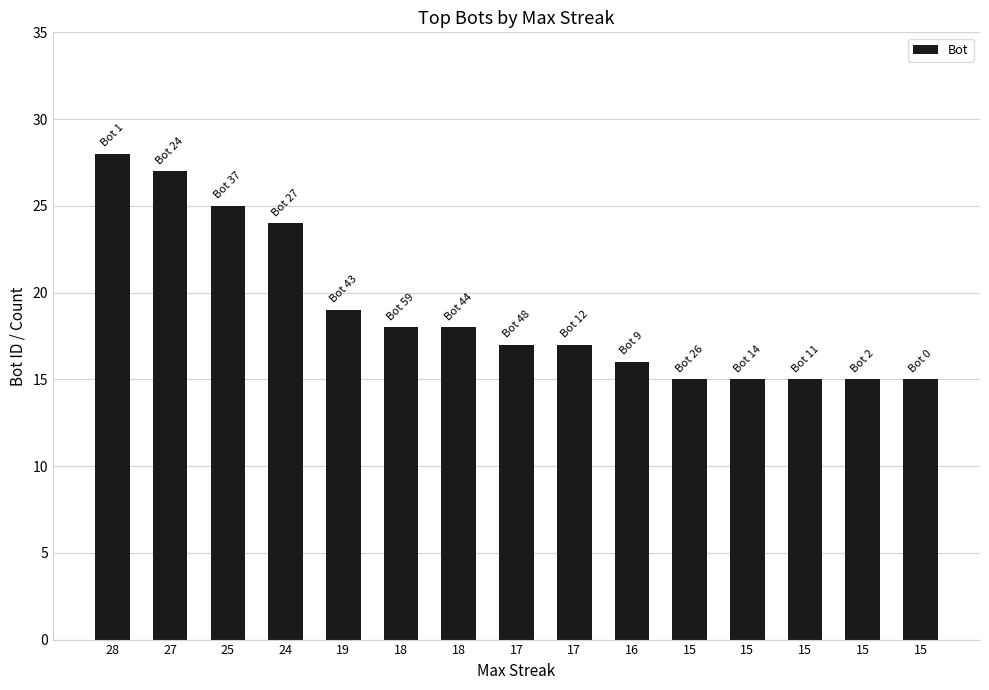

Reading right to left, extract all data points from this chart.

15=15	15=15	15=15	15=15	15=15	16=16	17=17	17=17	18=18	18=18	19=19	24=24	25=25	27=27	28=28